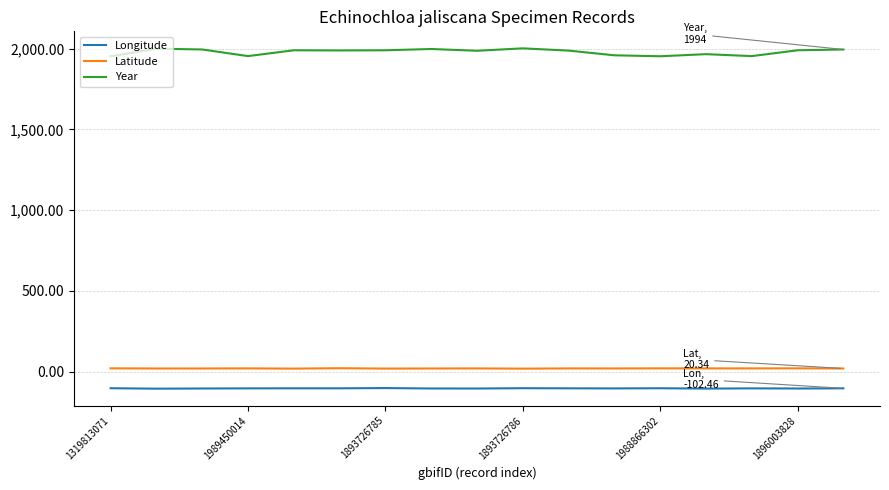

What is the greatest value displayed?

2001.0